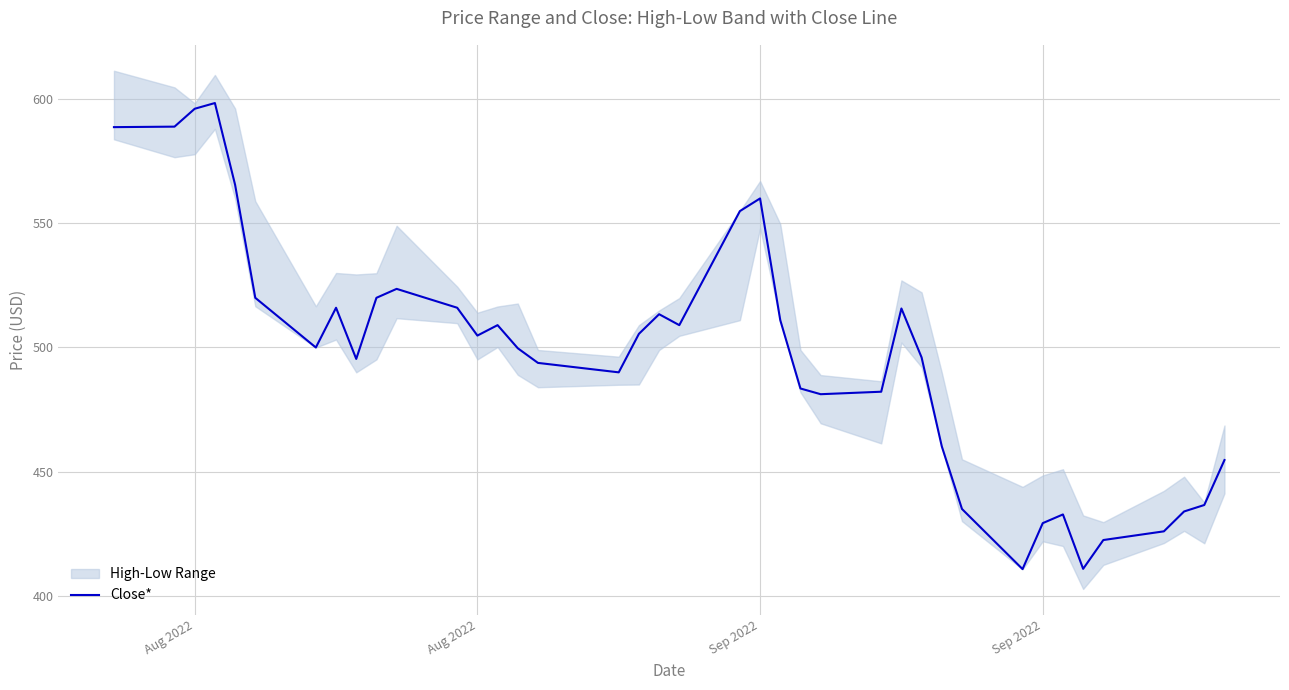

Reading right to left, transcribe all the data shown in this chart.

454.7	436.6	434.0	426.0	422.5	410.9	432.8	429.3	410.8	435.0	460.2	496.0	515.7	482.2	481.2	483.5	511.0	560.0	554.9	509.0	513.4	505.5	490.0	493.8	499.7	509.0	504.8	516.0	523.6	520.0	495.4	516.0	500.0	520.0	565.5	598.4	596.1	588.9	588.7